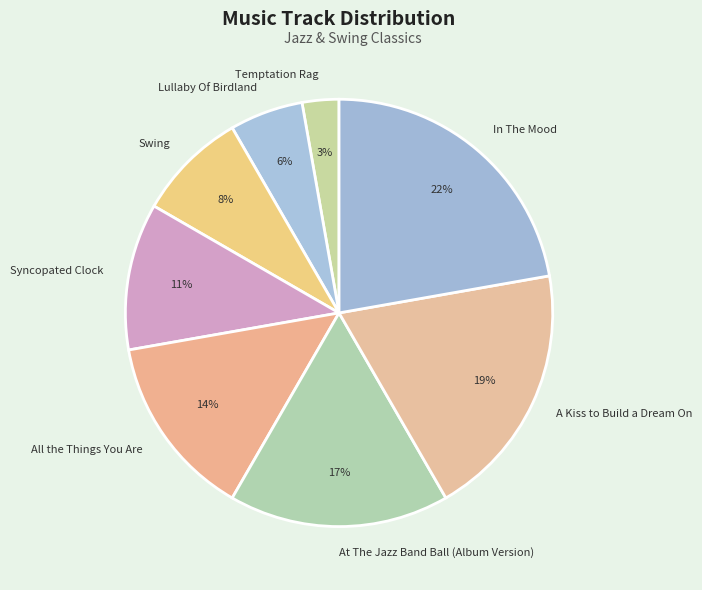

What is the smallest slice in the pie chart?

Temptation Rag